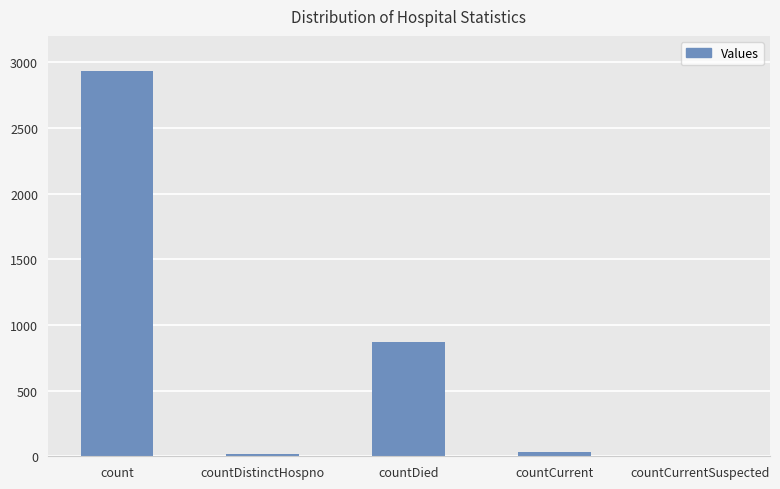

At which category does the chart reach its peak across all series?

count